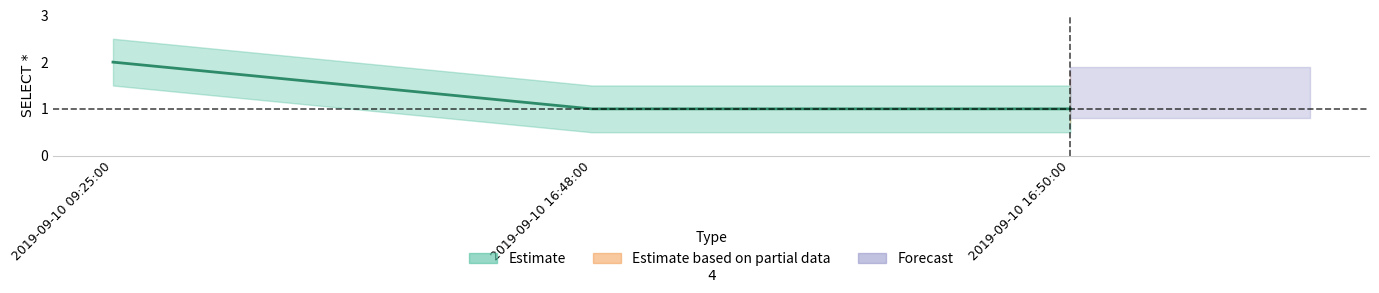

How many categories are shown in the chart?

3